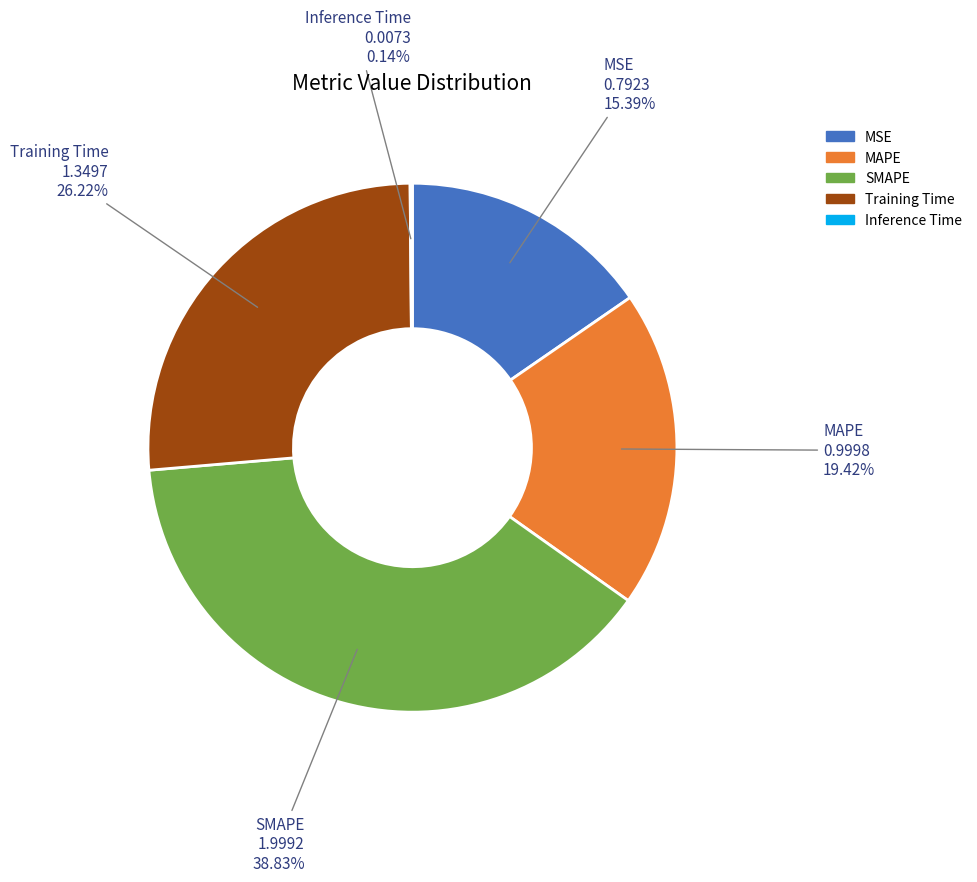

True or false: MAPE accounts for 19% of the total.

True